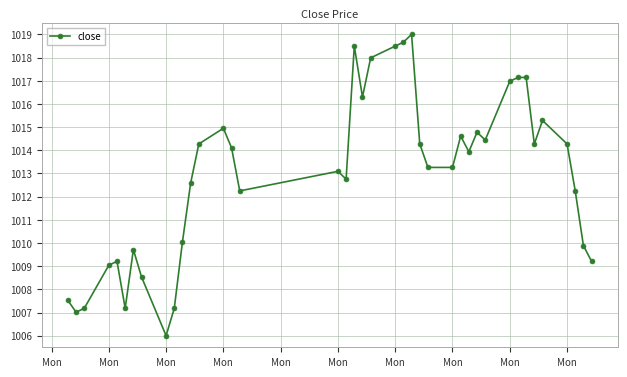

How many distinct data groups are displayed?

1